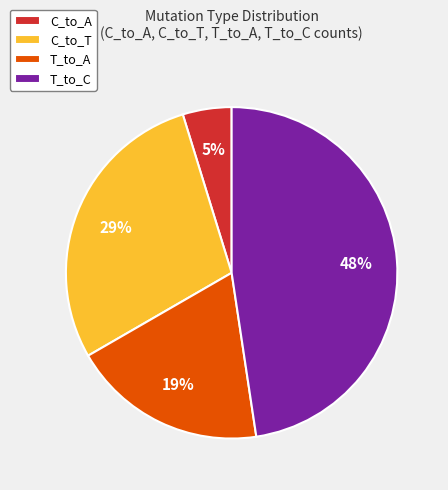

Is there any slice that represents more than half of the pie?

No